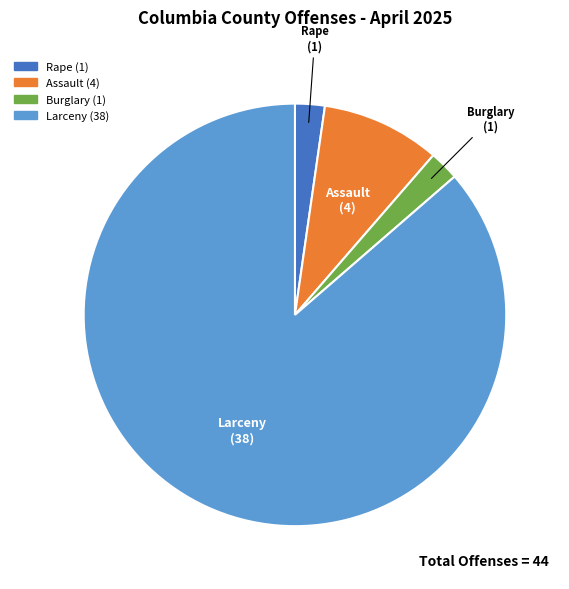

How many segments does this pie chart have?

4